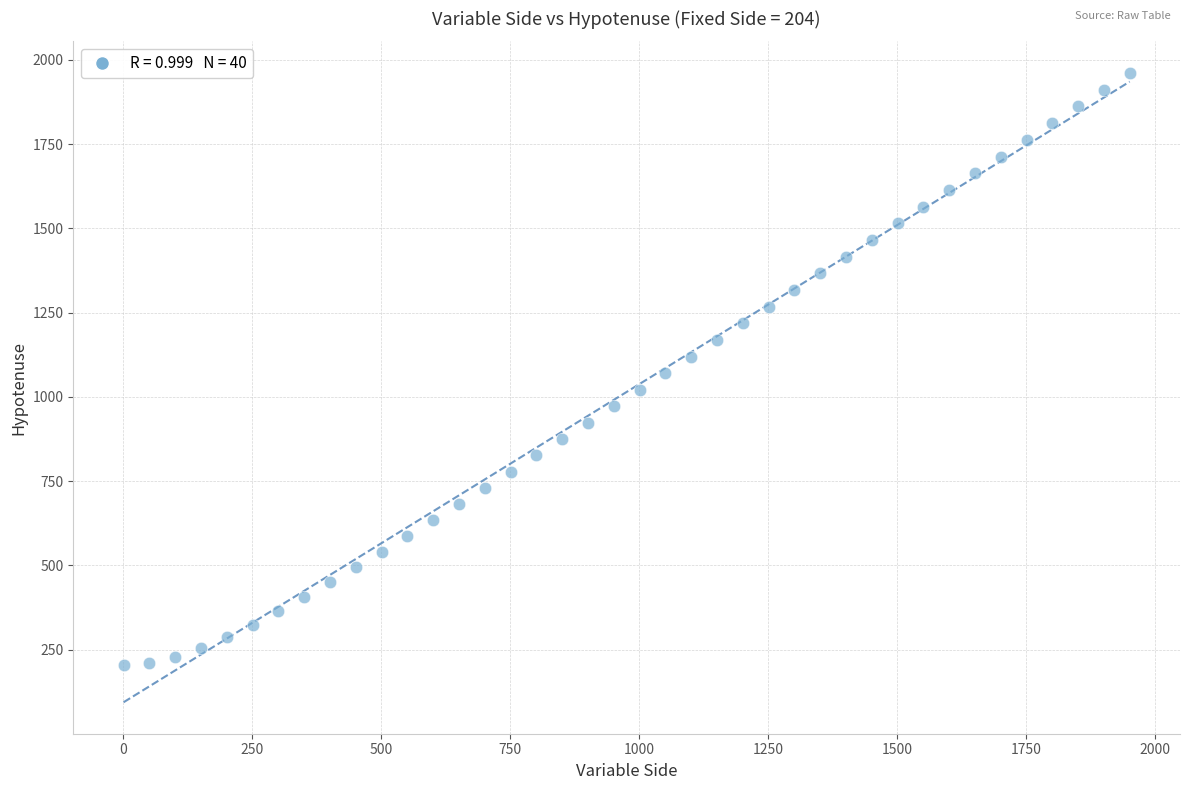

What is the range of X values (max minus min)?

1950.0